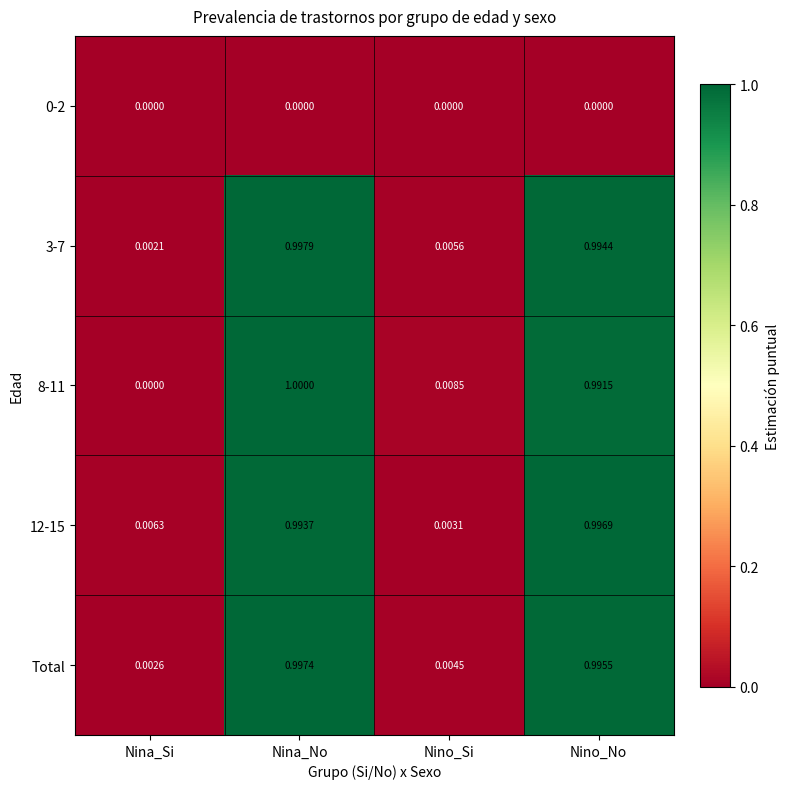

What is the total value across all series at Nino_No?

4.0